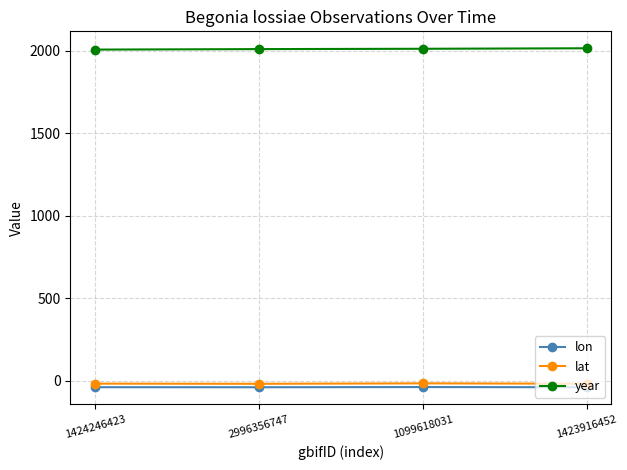

What is the label of the 2nd point from the left?

2996356747